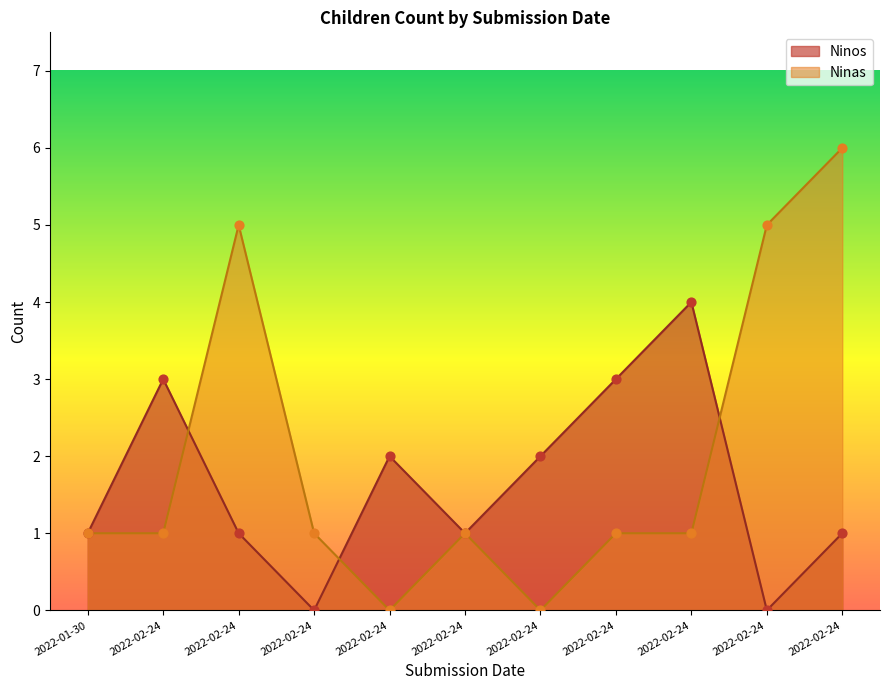

At how many categories does at least one series exceed 2?

6